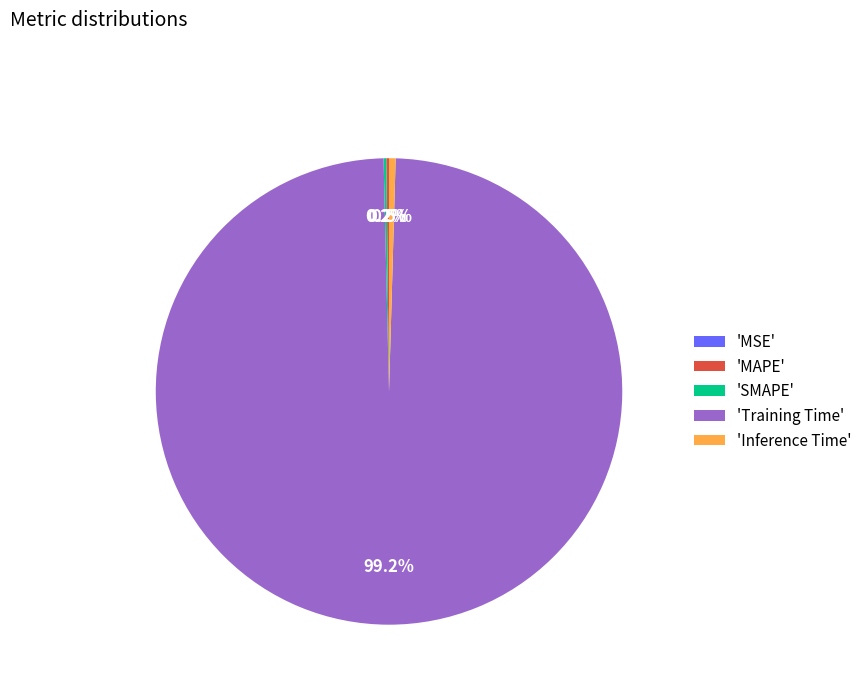

Which slice is the largest?

'Training Time'